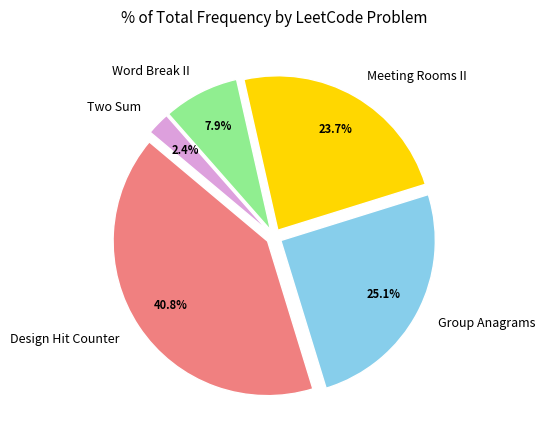

Rank the categories by value from highest to lowest.

Design Hit Counter, Group Anagrams, Meeting Rooms II, Word Break II, Two Sum